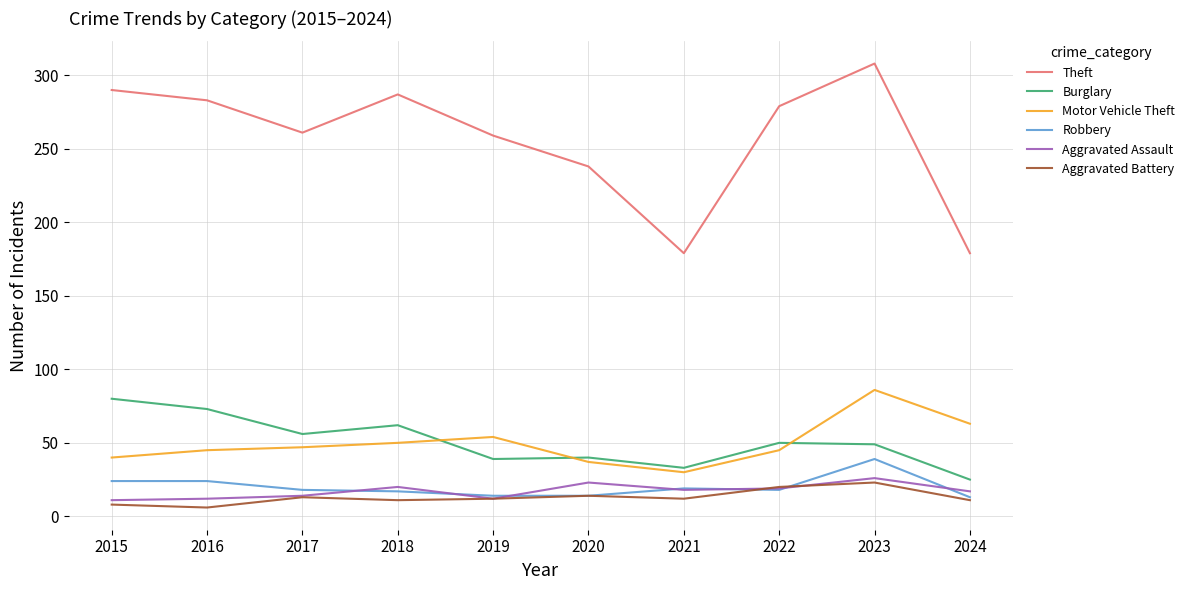

Which series ends up on top after the final intersection of Aggravated Assault and Robbery?

Aggravated Assault